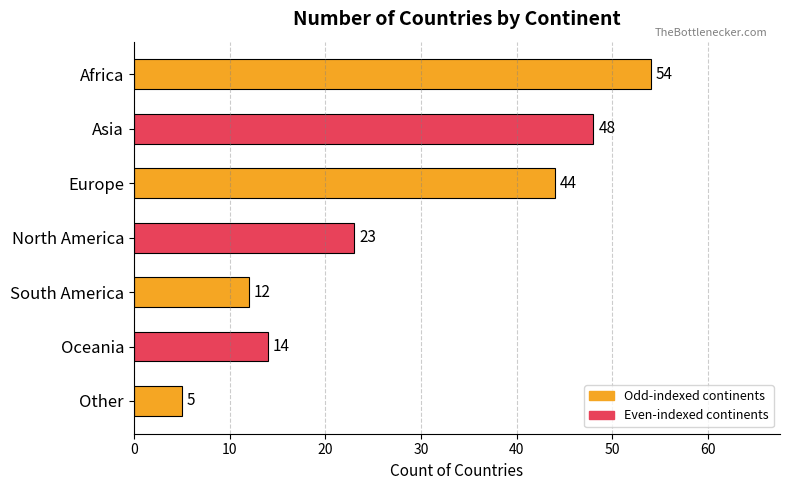

Reading top to bottom, list all the values displayed in this chart.

54	48	44	23	12	14	5